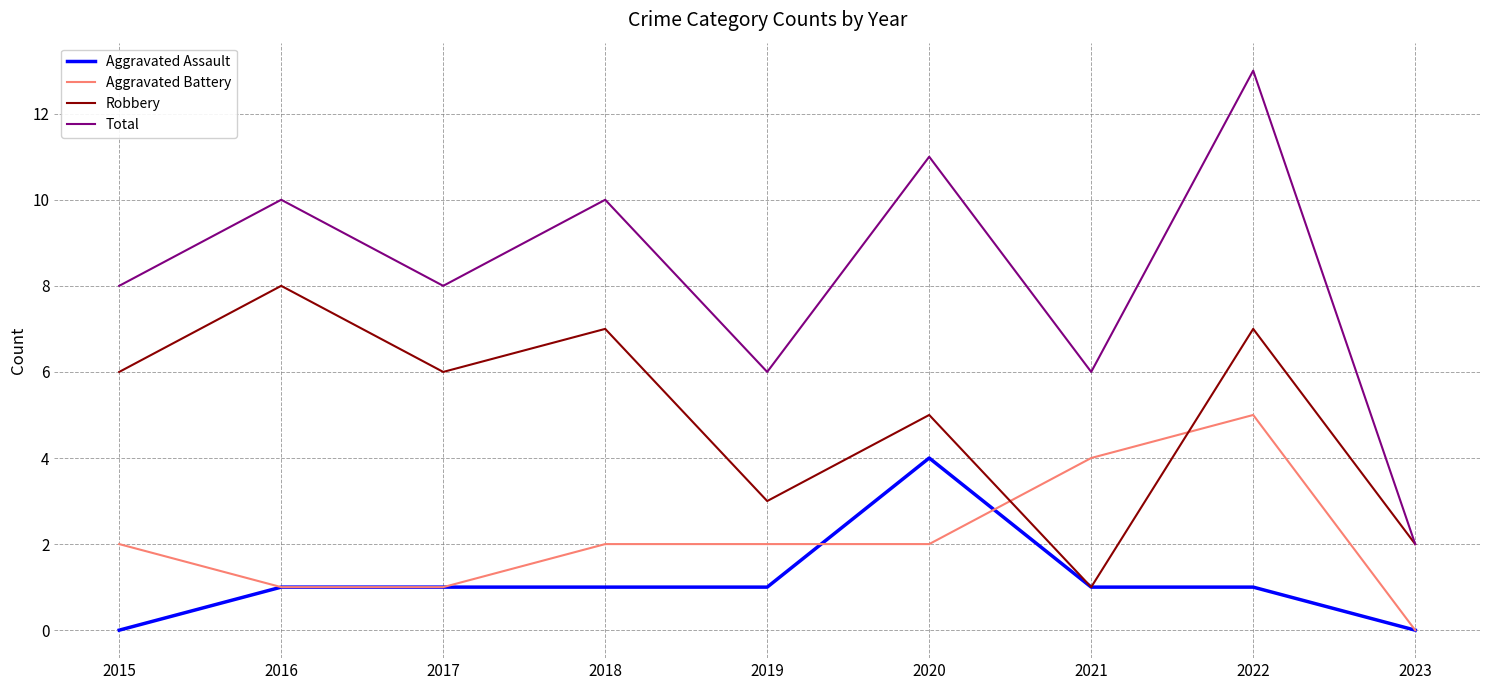

What is the minimum value for Robbery?

1